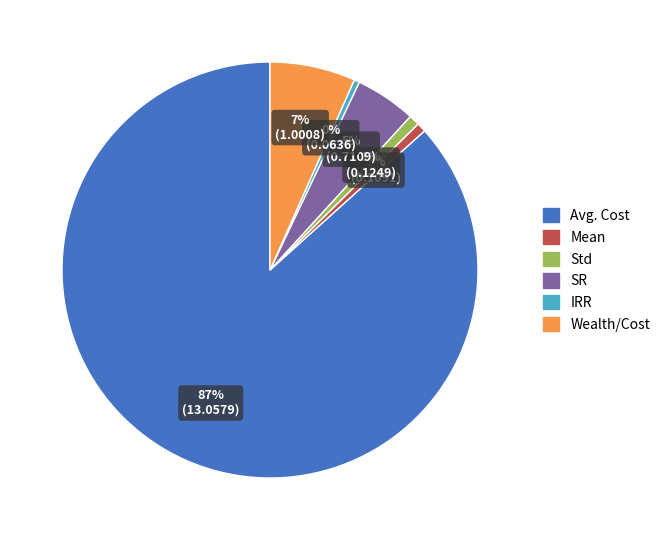

Is it true that SR is 5% of the pie?

True